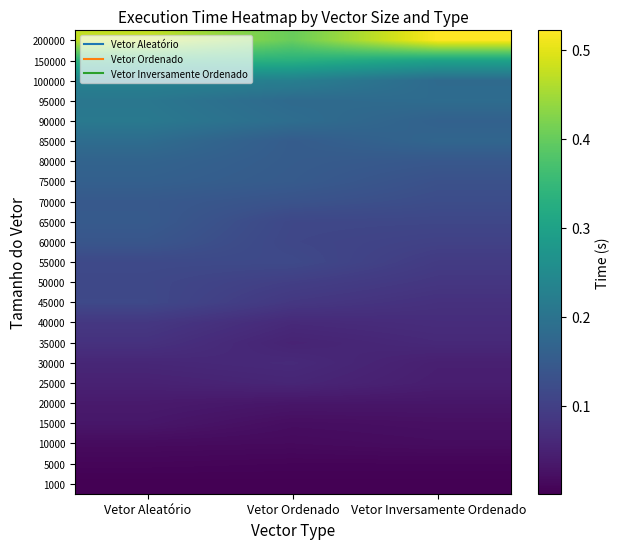

Reading right to left, what are all the values shown in this chart?

1000: Vetor Inversamente Ordenado=0.0	Vetor Ordenado=0.0	Vetor Aleatório=0.0
5000: Vetor Inversamente Ordenado=0.0	Vetor Ordenado=0.0	Vetor Aleatório=0.0
10000: Vetor Inversamente Ordenado=0.0	Vetor Ordenado=0.0	Vetor Aleatório=0.0
15000: Vetor Inversamente Ordenado=0.0	Vetor Ordenado=0.0	Vetor Aleatório=0.0
20000: Vetor Inversamente Ordenado=0.0	Vetor Ordenado=0.0	Vetor Aleatório=0.0
25000: Vetor Inversamente Ordenado=0.0	Vetor Ordenado=0.1	Vetor Aleatório=0.1
30000: Vetor Inversamente Ordenado=0.0	Vetor Ordenado=0.1	Vetor Aleatório=0.1
35000: Vetor Inversamente Ordenado=0.1	Vetor Ordenado=0.1	Vetor Aleatório=0.1
40000: Vetor Inversamente Ordenado=0.1	Vetor Ordenado=0.1	Vetor Aleatório=0.1
45000: Vetor Inversamente Ordenado=0.1	Vetor Ordenado=0.1	Vetor Aleatório=0.1
50000: Vetor Inversamente Ordenado=0.1	Vetor Ordenado=0.1	Vetor Aleatório=0.1
55000: Vetor Inversamente Ordenado=0.1	Vetor Ordenado=0.1	Vetor Aleatório=0.1
60000: Vetor Inversamente Ordenado=0.1	Vetor Ordenado=0.1	Vetor Aleatório=0.1
65000: Vetor Inversamente Ordenado=0.1	Vetor Ordenado=0.1	Vetor Aleatório=0.1
70000: Vetor Inversamente Ordenado=0.1	Vetor Ordenado=0.1	Vetor Aleatório=0.1
75000: Vetor Inversamente Ordenado=0.1	Vetor Ordenado=0.2	Vetor Aleatório=0.2
80000: Vetor Inversamente Ordenado=0.1	Vetor Ordenado=0.2	Vetor Aleatório=0.2
85000: Vetor Inversamente Ordenado=0.2	Vetor Ordenado=0.2	Vetor Aleatório=0.2
90000: Vetor Inversamente Ordenado=0.2	Vetor Ordenado=0.2	Vetor Aleatório=0.2
95000: Vetor Inversamente Ordenado=0.2	Vetor Ordenado=0.2	Vetor Aleatório=0.2
100000: Vetor Inversamente Ordenado=0.2	Vetor Ordenado=0.2	Vetor Aleatório=0.2
150000: Vetor Inversamente Ordenado=0.3	Vetor Ordenado=0.3	Vetor Aleatório=0.3
200000: Vetor Inversamente Ordenado=0.5	Vetor Ordenado=0.4	Vetor Aleatório=0.5